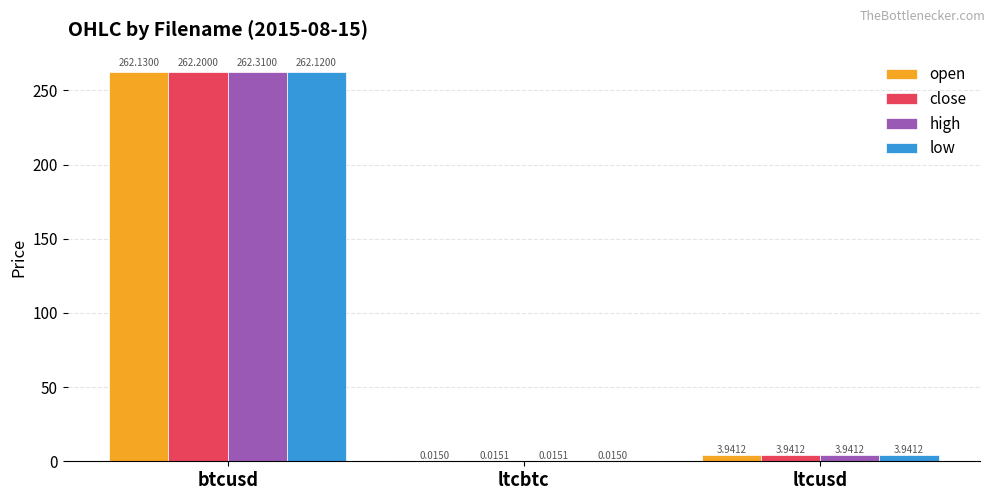

What is the total value across all series at ltcusd?

15.8